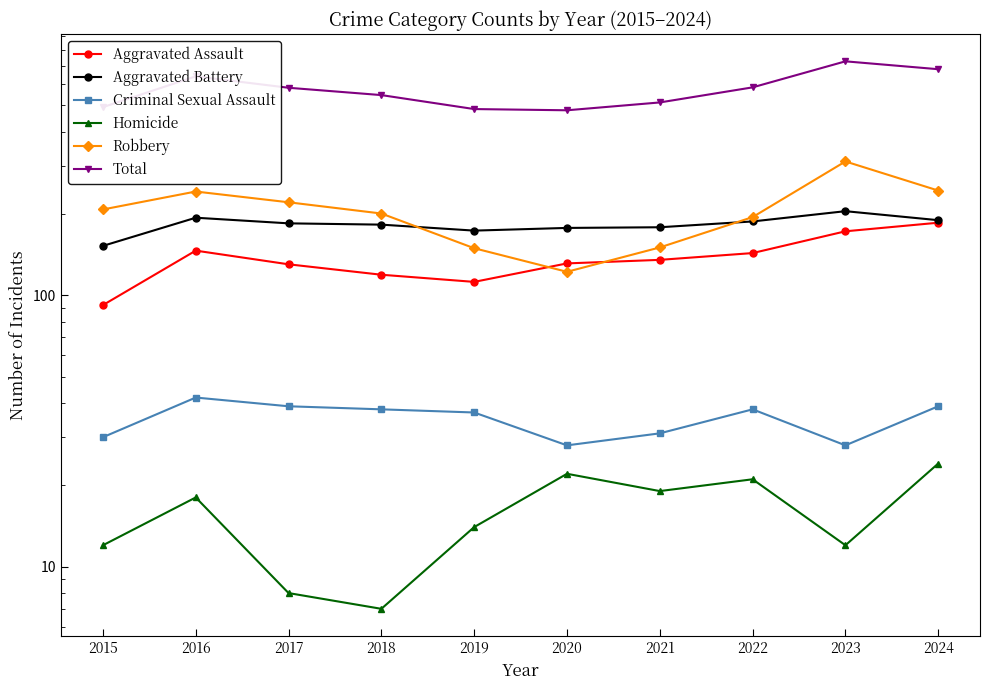

Reading right to left, transcribe all the data shown in this chart.

Aggravated Assault: 185	172	143	135	131	112	119	130	146	92
Aggravated Battery: 189	204	187	178	177	173	182	184	193	152
Criminal Sexual Assault: 39	28	38	31	28	37	38	39	42	30
Homicide: 24	12	21	19	22	14	7	8	18	12
Robbery: 243	311	194	150	122	149	200	220	241	207
Total: 680	727	583	513	480	485	546	581	640	493